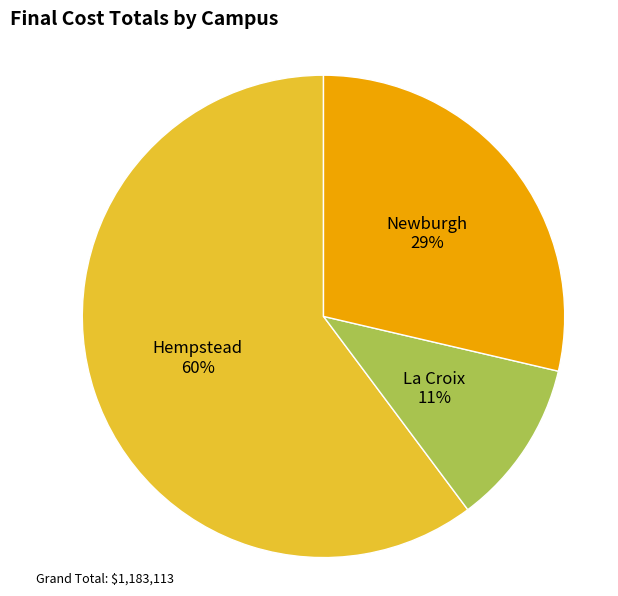

Rank the categories by value from lowest to highest.

La Croix, Newburgh, Hempstead